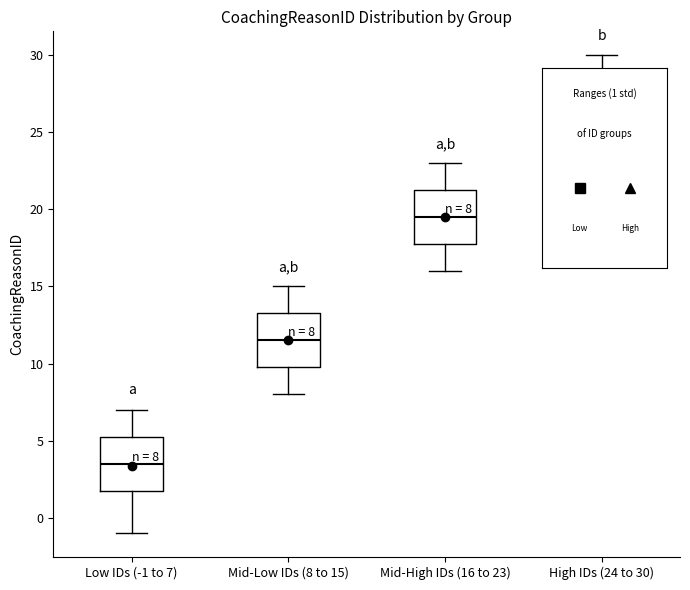

Which box has the lowest median line?

Low IDs (-1 to 7)